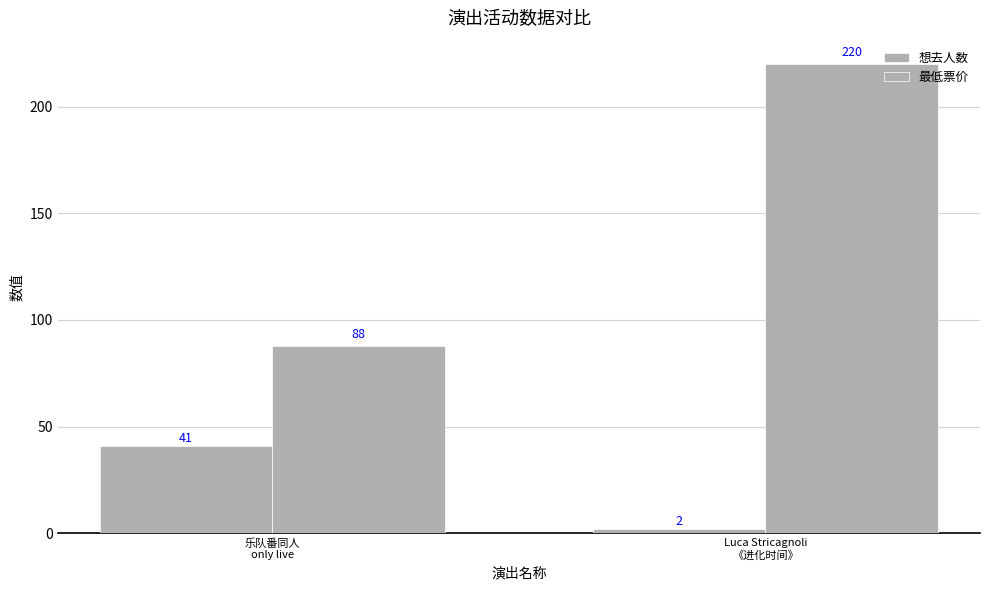

Are the bars grouped side by side (vs. stacked)?

Yes